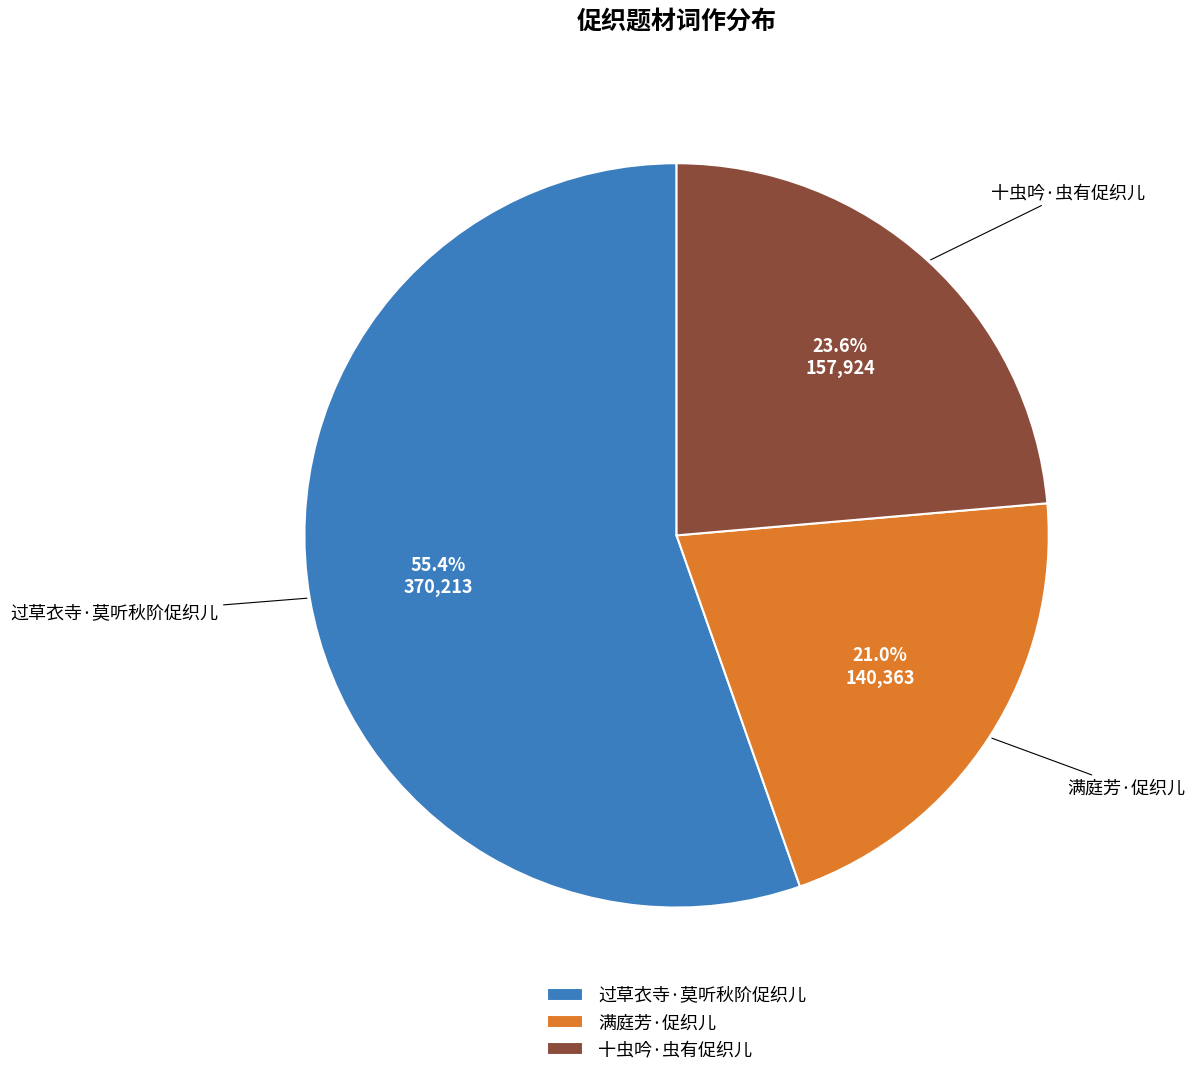

Which category accounts for the majority?

过草衣寺·莫听秋阶促织儿